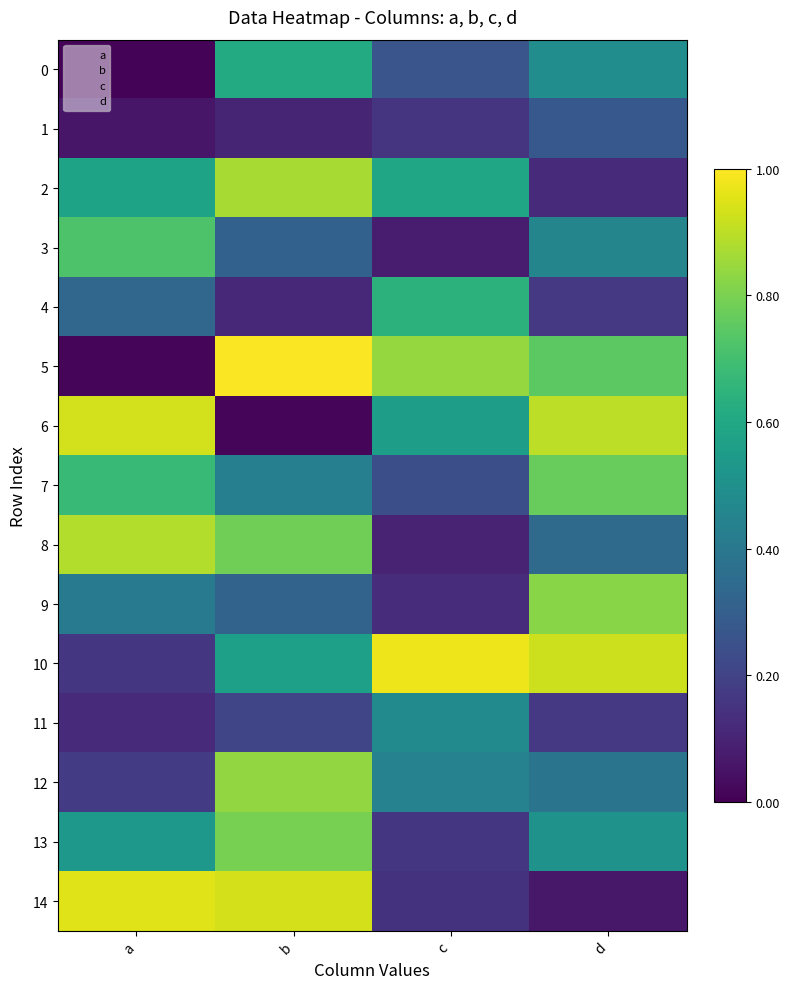

Which series has the widest spread of values?

5